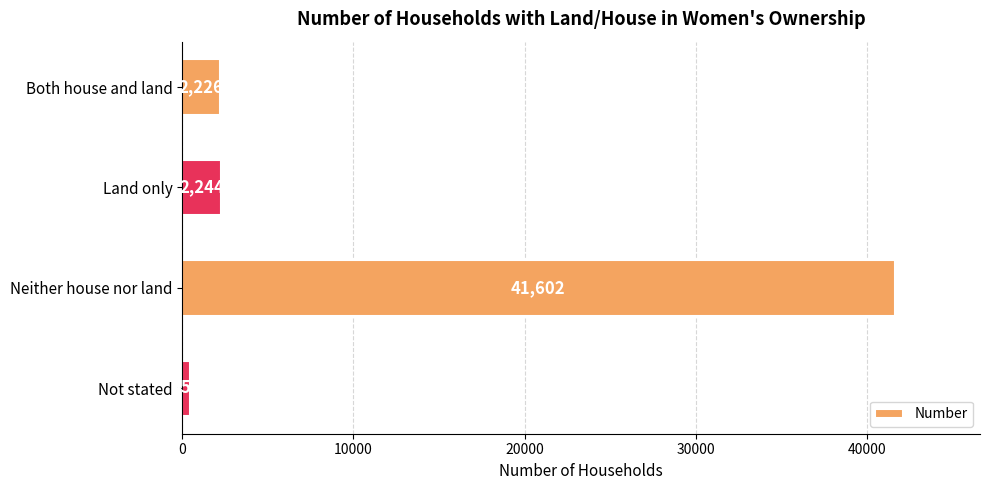

At which category does the chart reach its peak across all series?

Neither house nor land